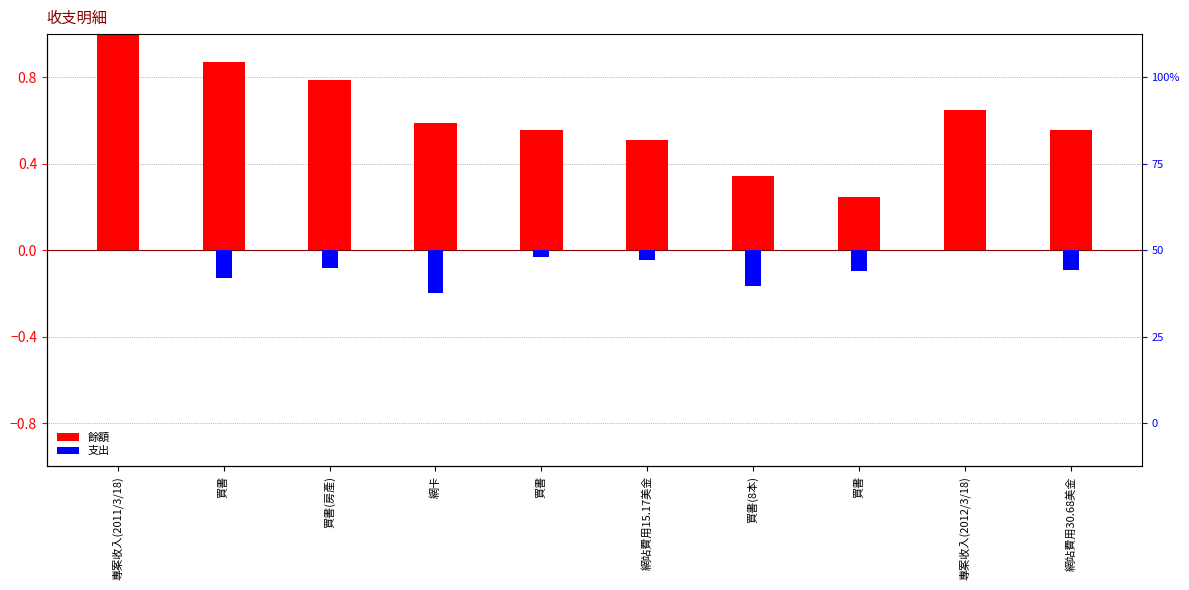

Rank the categories by 餘額 value from lowest to highest.

買書, 買書(8本), 網站費用15.17美金, 買書, 網站費用30.68美金, 網卡, 專案收入(2012/3/18), 買書(房產), 買書, 專案收入(2011/3/18)